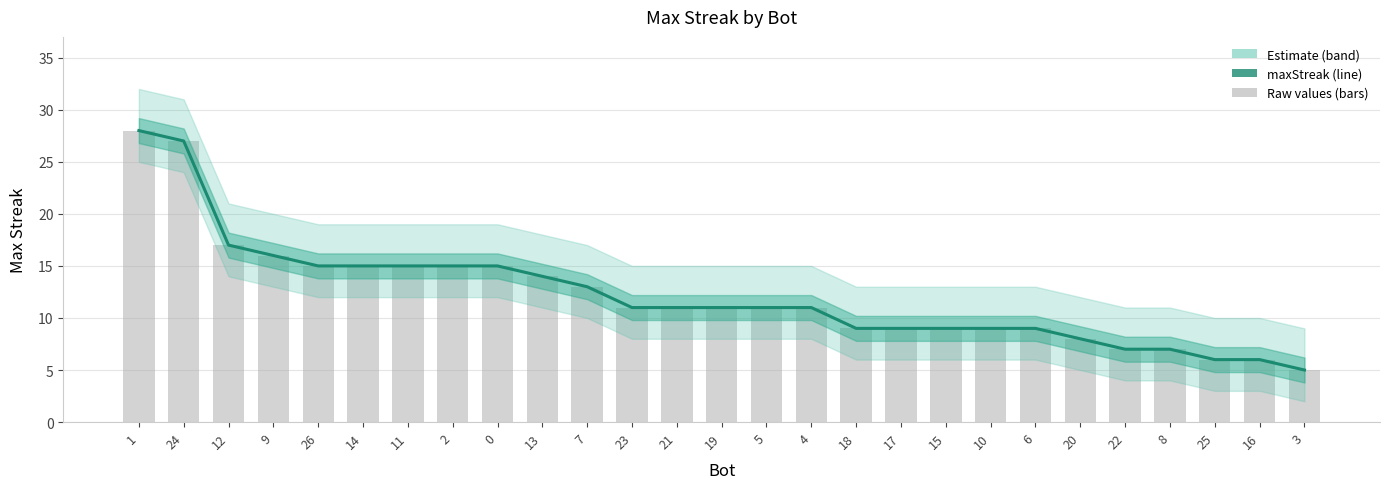

Reading left to right, extract all data points from this chart.

1=28	24=27	12=17	9=16	26=15	14=15	11=15	2=15	0=15	13=14	7=13	23=11	21=11	19=11	5=11	4=11	18=9	17=9	15=9	10=9	6=9	20=8	22=7	8=7	25=6	16=6	3=5